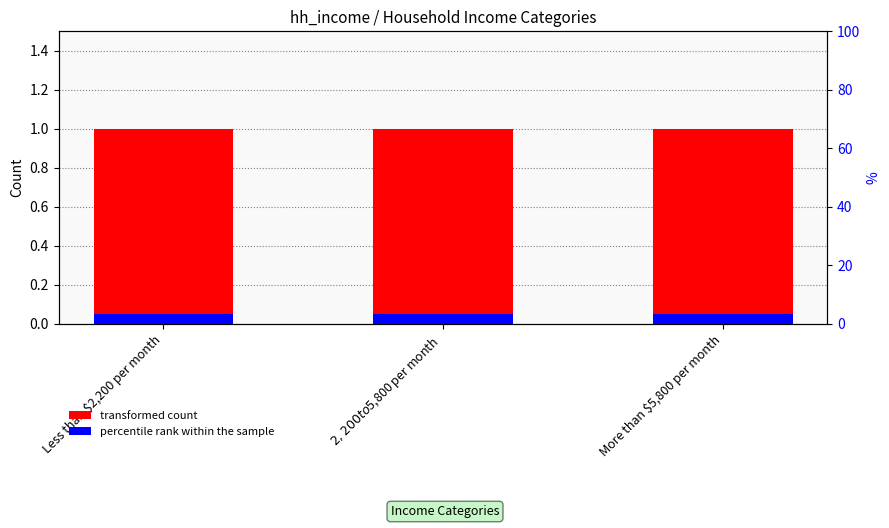

What value does the percentile rank within the sample series have at Less than $2,200 per month?

0.1